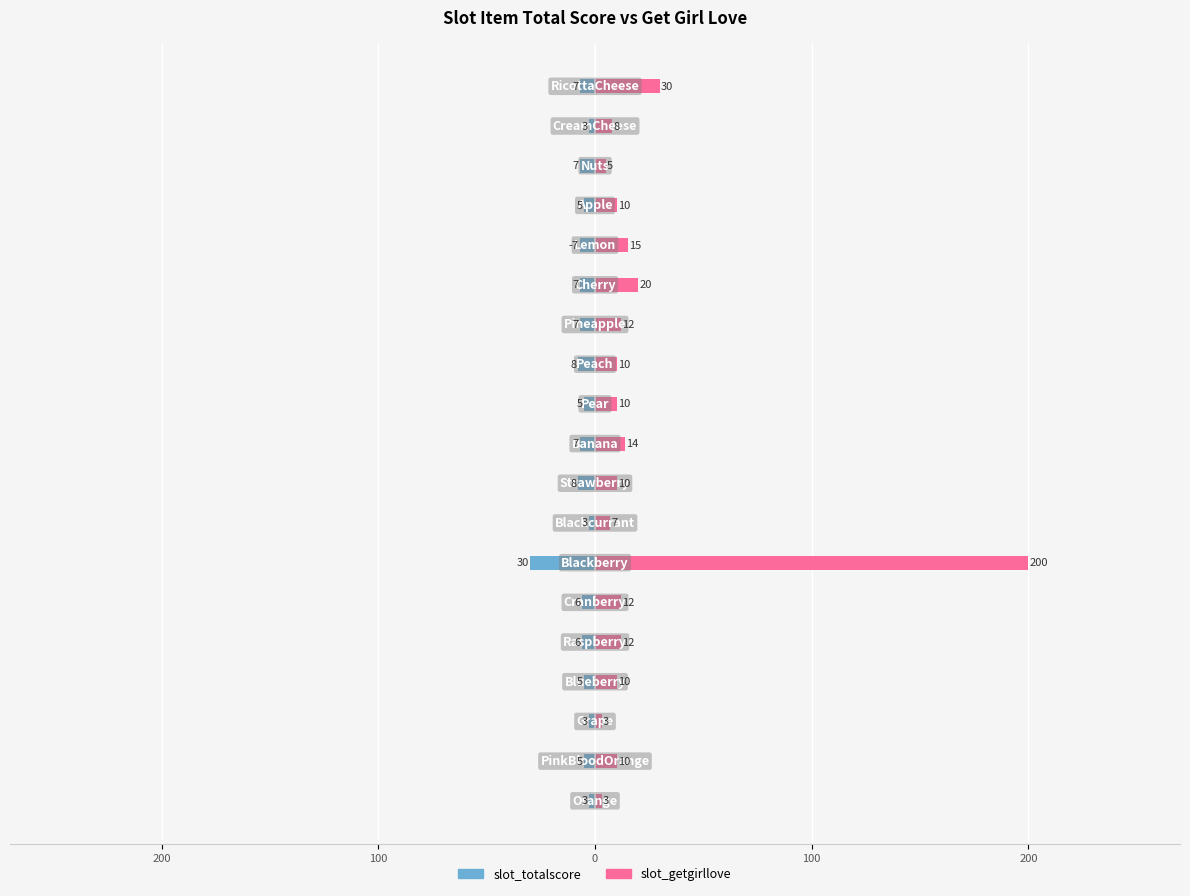

The slot_getgirllove series shows 14 at 0. True or false?

False